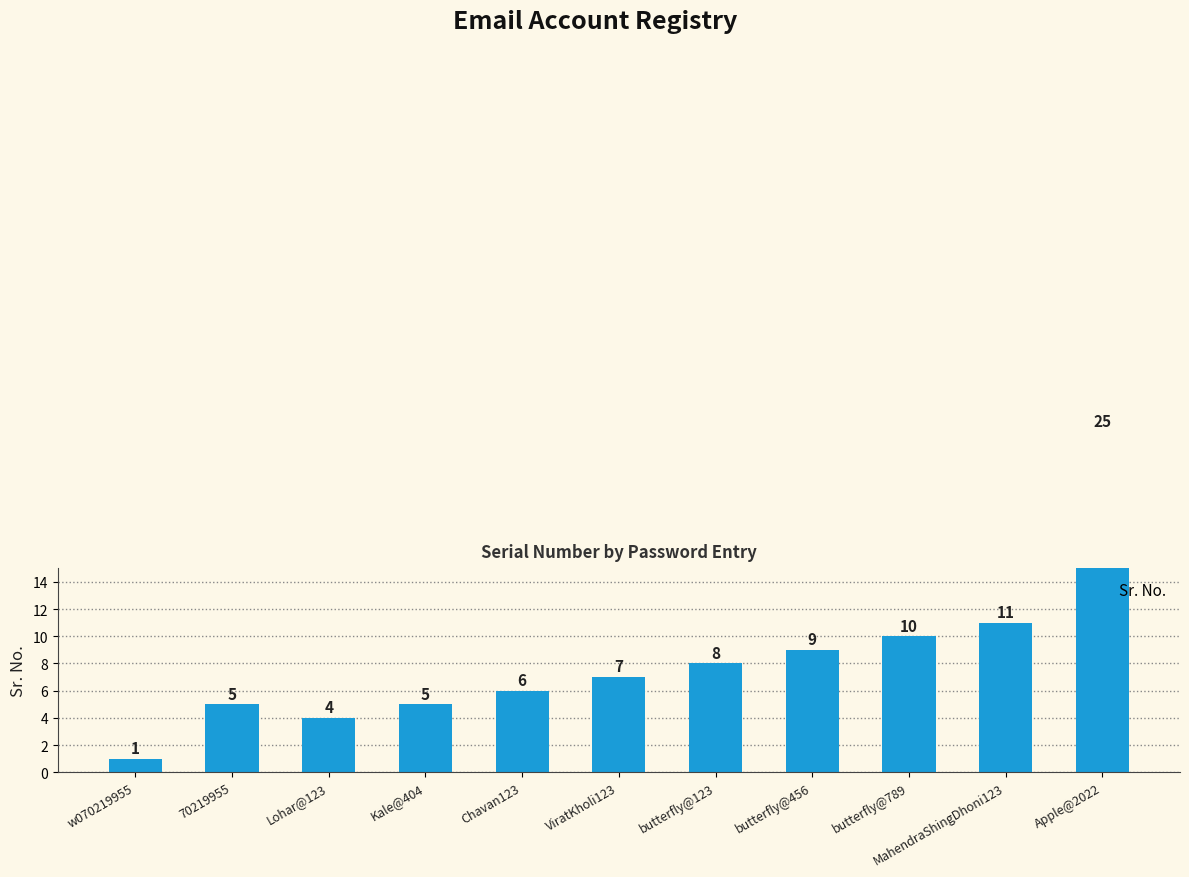

Reading left to right, what are all the values shown in this chart?

1	5	4	5	6	7	8	9	10	11	25